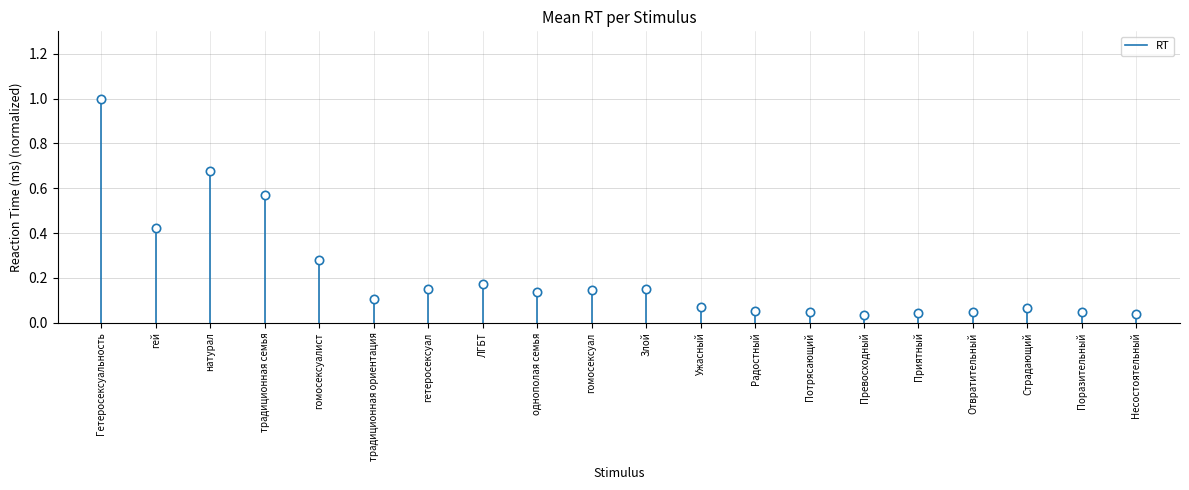

What is the label of the 1st point from the left?

Гетеросексуальность